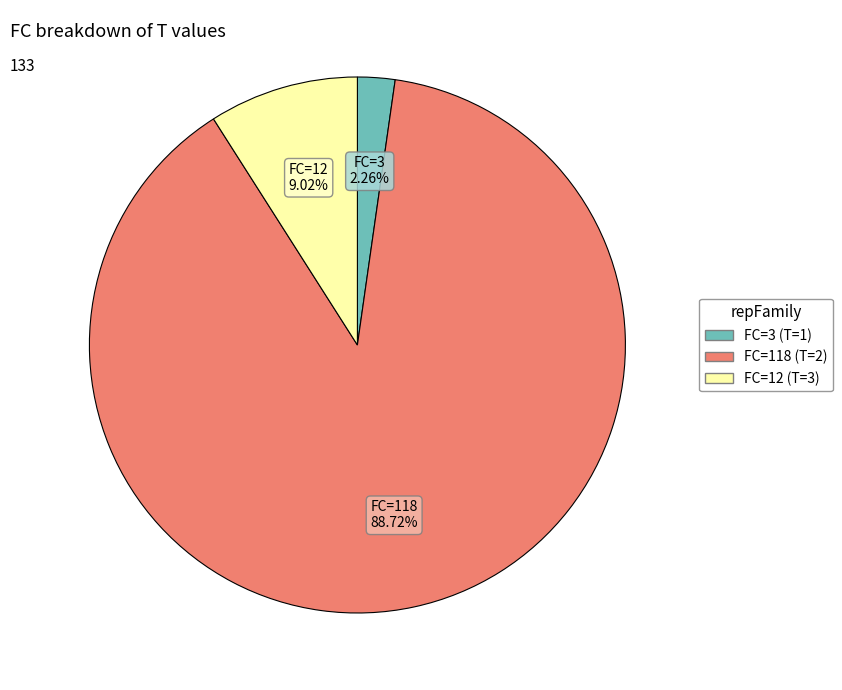

Is there any slice that represents more than half of the pie?

Yes